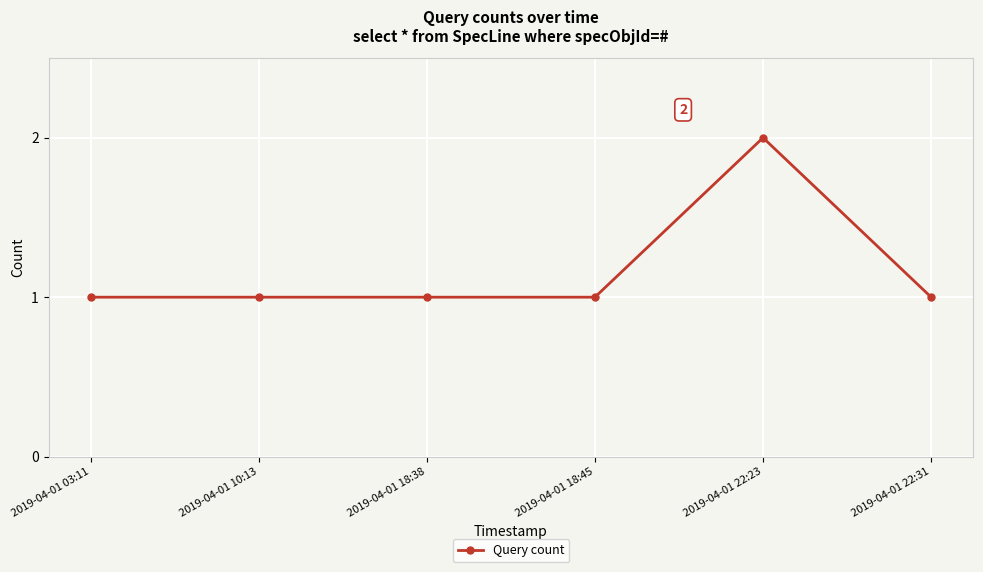

True or false: there are more than 0 points higher than both neighbors.

True